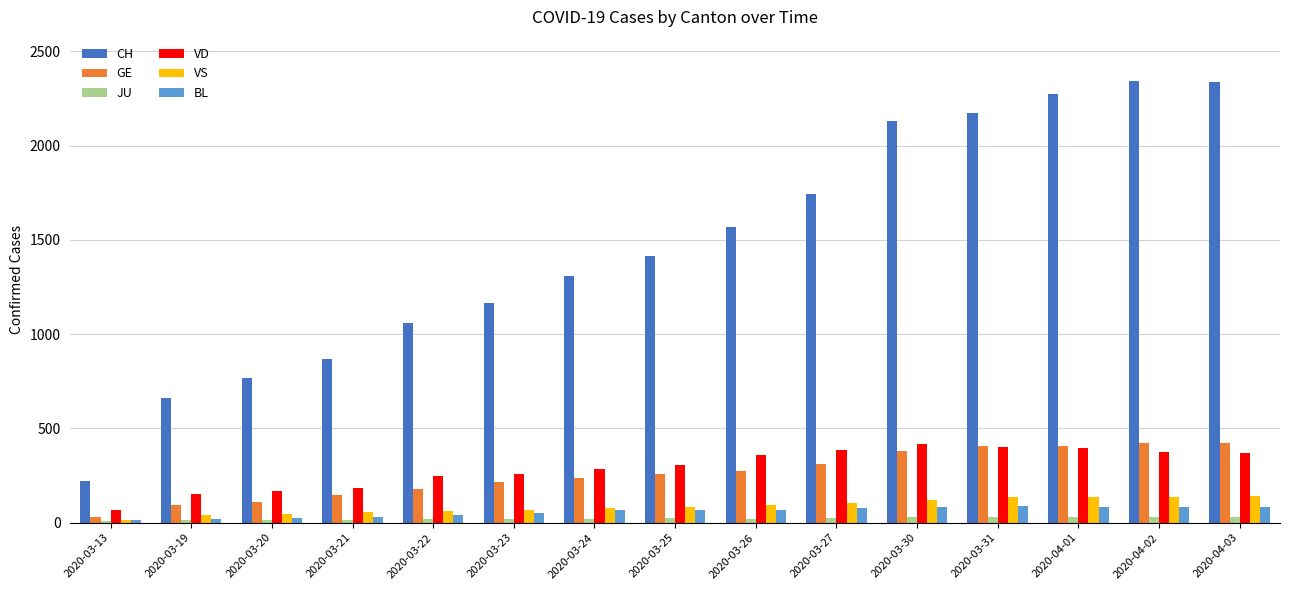

What is the difference between the CH values at 2020-04-02 and 2020-03-25?

926